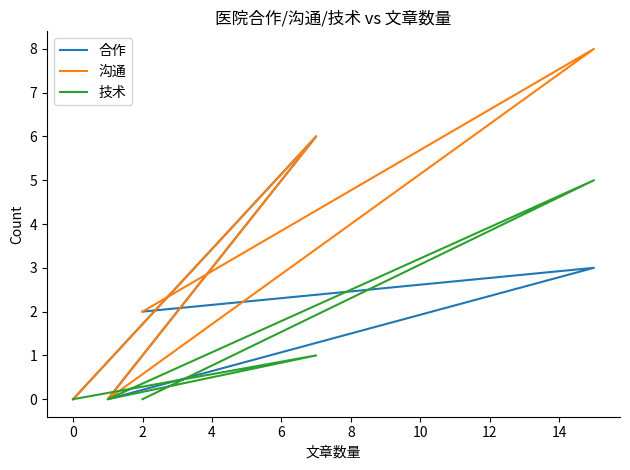

Does the chart have visible grid lines?

No